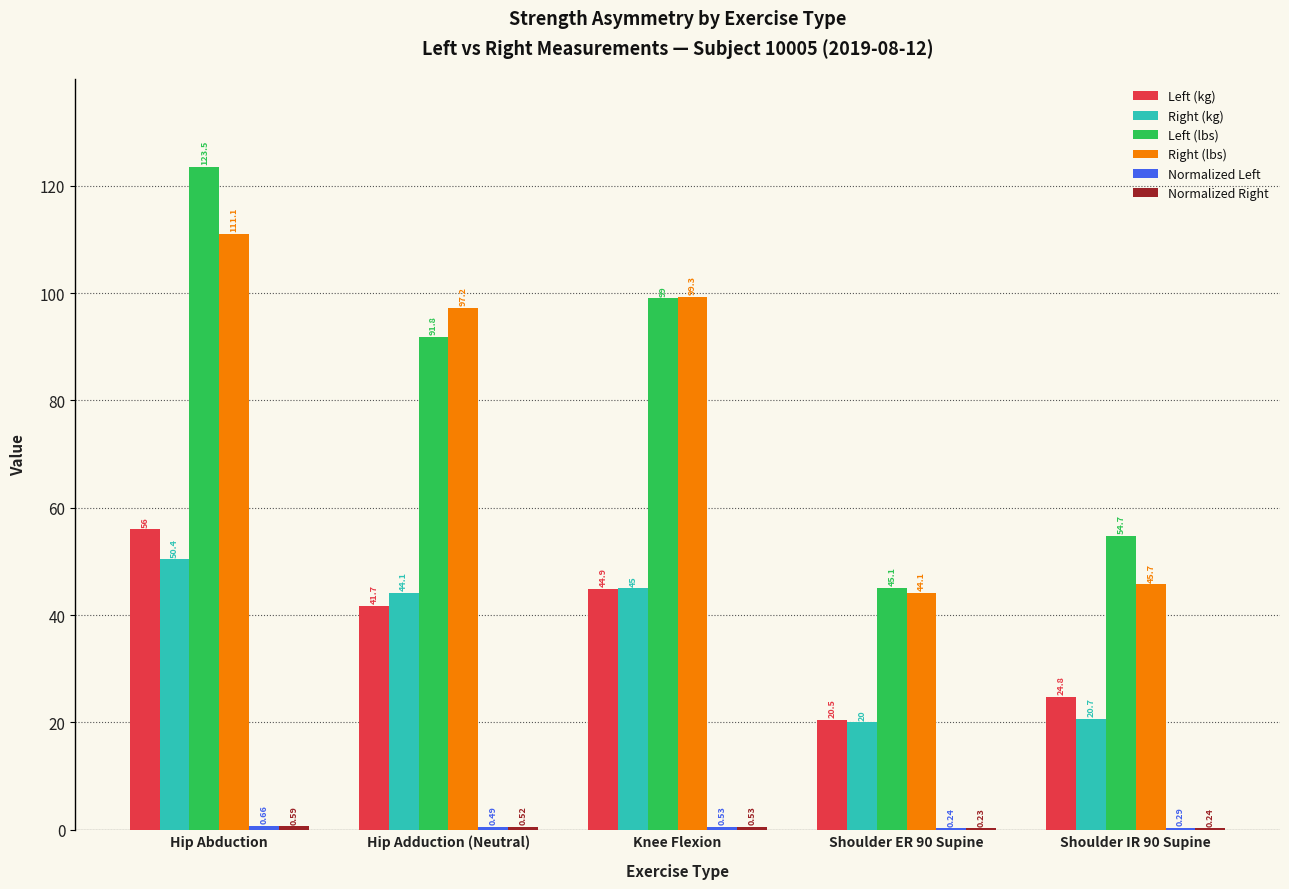

Which series has the largest total across all categories?

Left (lbs)